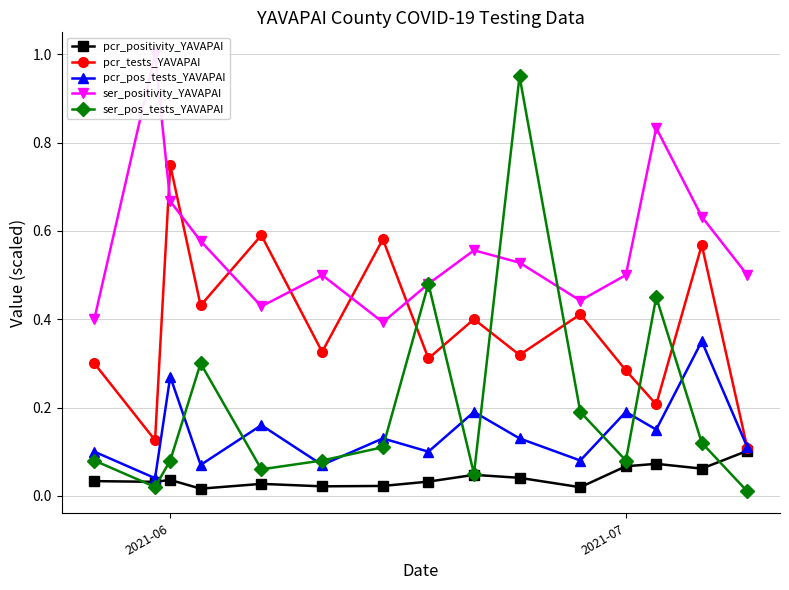

What are all the series names shown in the legend?

pcr_positivity_YAVAPAI, pcr_tests_YAVAPAI, pcr_pos_tests_YAVAPAI, ser_positivity_YAVAPAI, ser_pos_tests_YAVAPAI